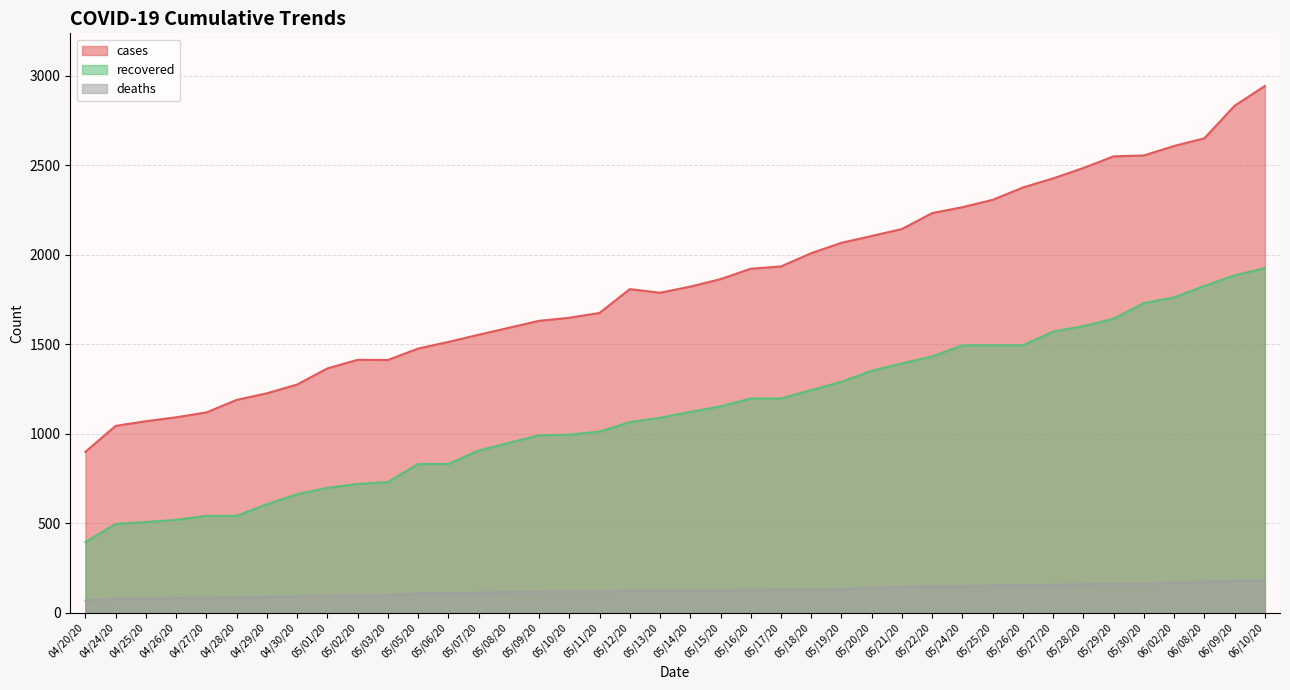

What is the difference between the second highest and second lowest values in the recovered series?

1389